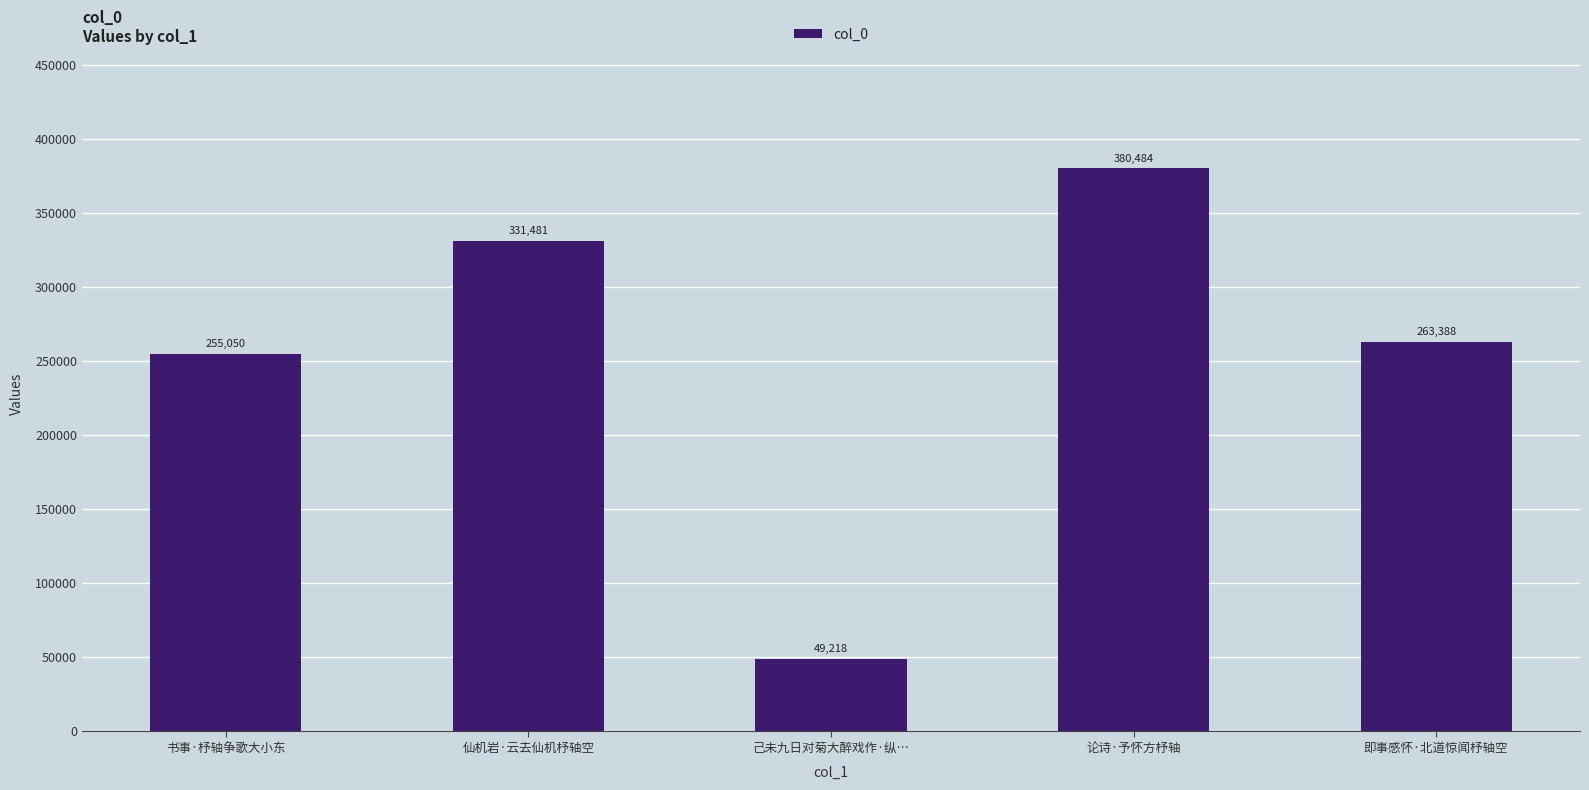

What is the change in value from 书事·杼轴争歌大小东 to 己未九日对菊大醉戏作·纵…?

-205832